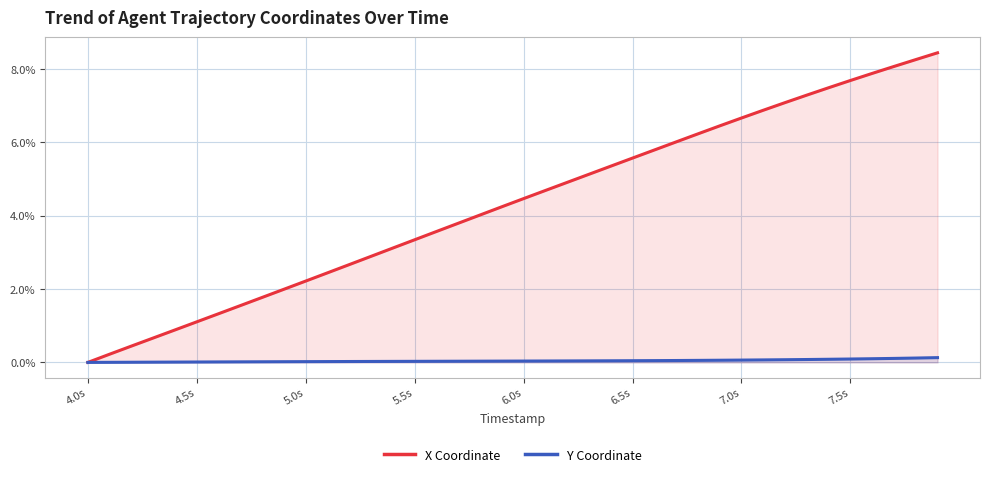

Rank the series by their maximum value, from lowest to highest.

Y Coordinate, X Coordinate